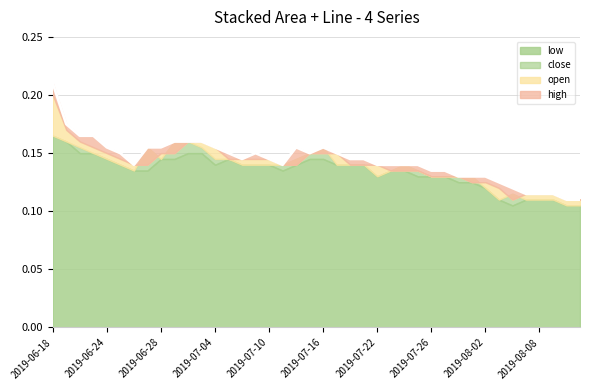

How many values are between 0 and 1?

40